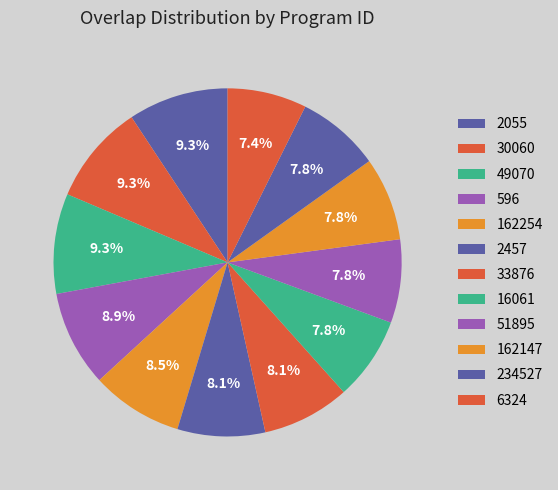

True or false: 6324 accounts for 7% of the total.

True